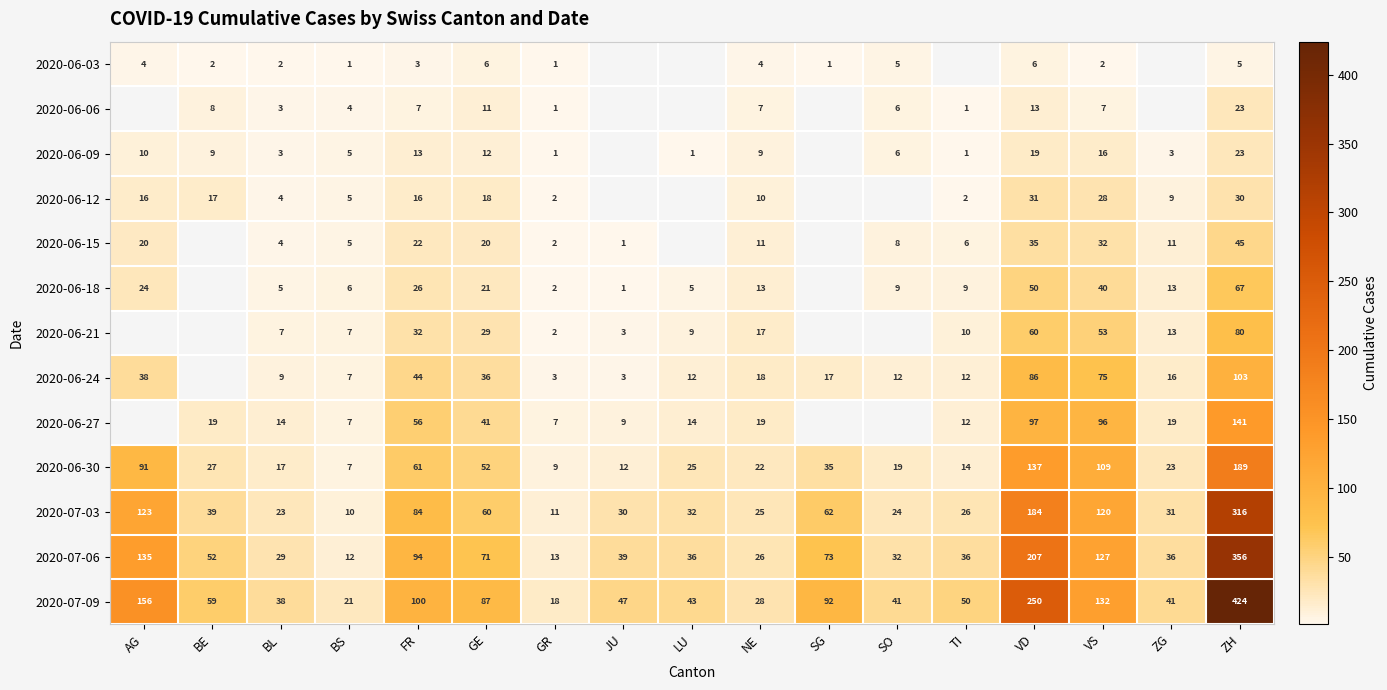

List the labels in order of 2020-06-30 value, smallest first.

BS, GR, JU, TI, BL, SO, NE, ZG, LU, BE, SG, GE, FR, AG, VS, VD, ZH